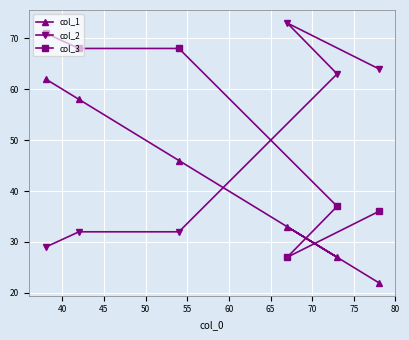

What is the average value of the col_3 series?

51